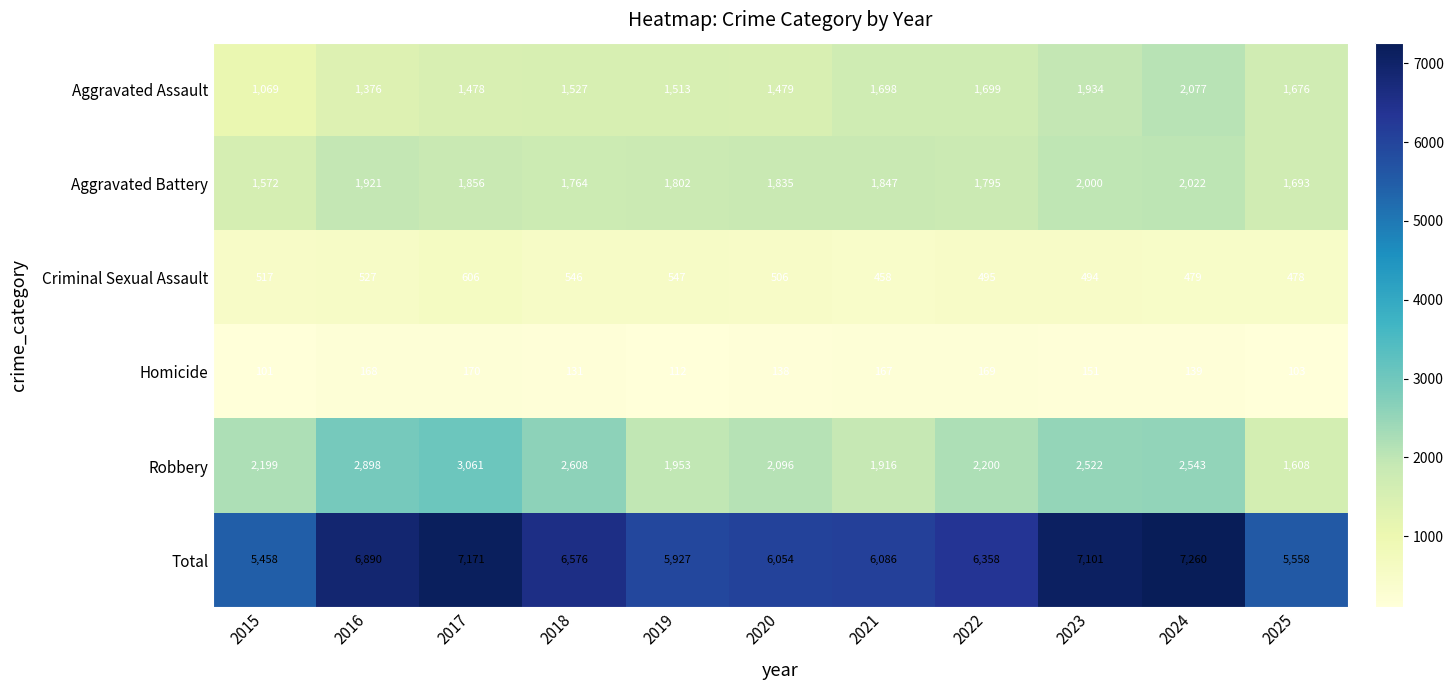

What is the total value across all series at 2018?

13152